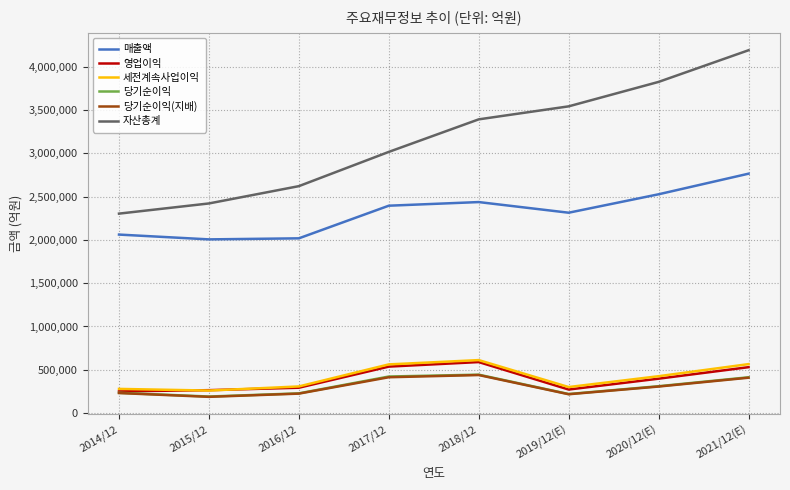

Is this an area chart (filled region under the line)?

No